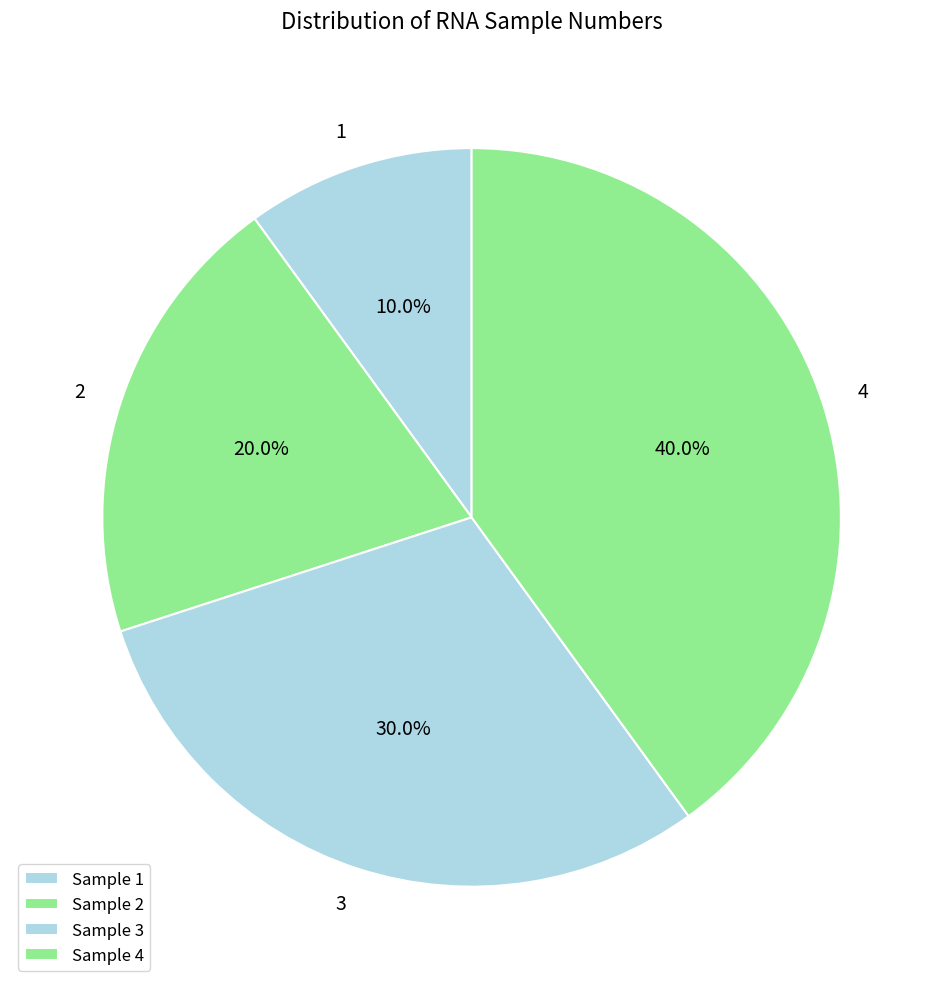

To the nearest percent, what is the combined percentage of 1 and 2?

30%